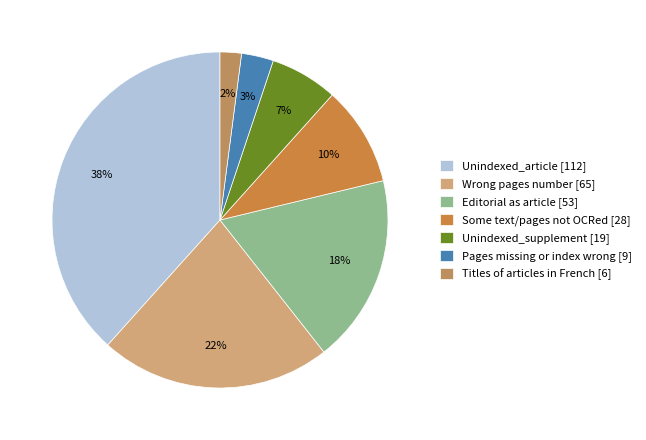

What is the smallest slice in the pie chart?

Titles of articles in French